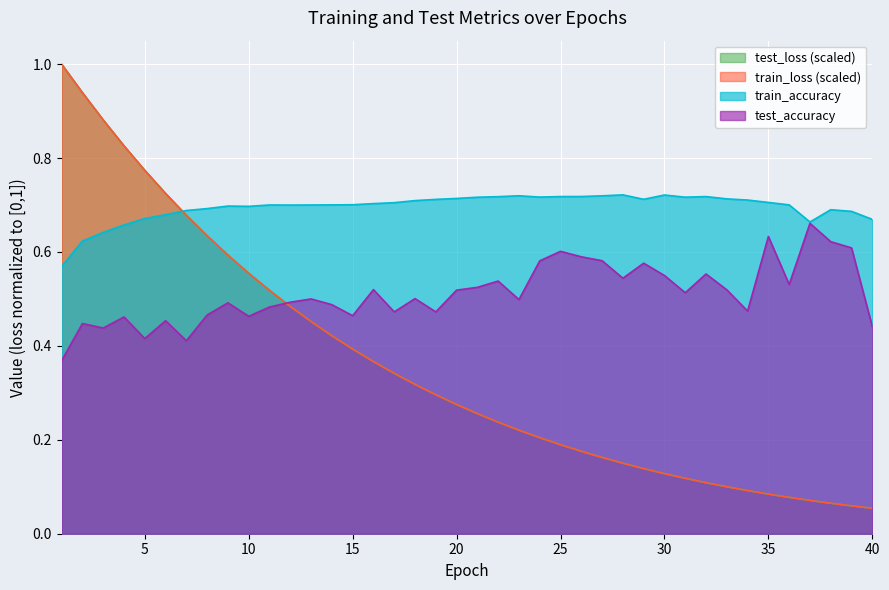

What is the sum of the train_loss values at 23 and 39?

0.3